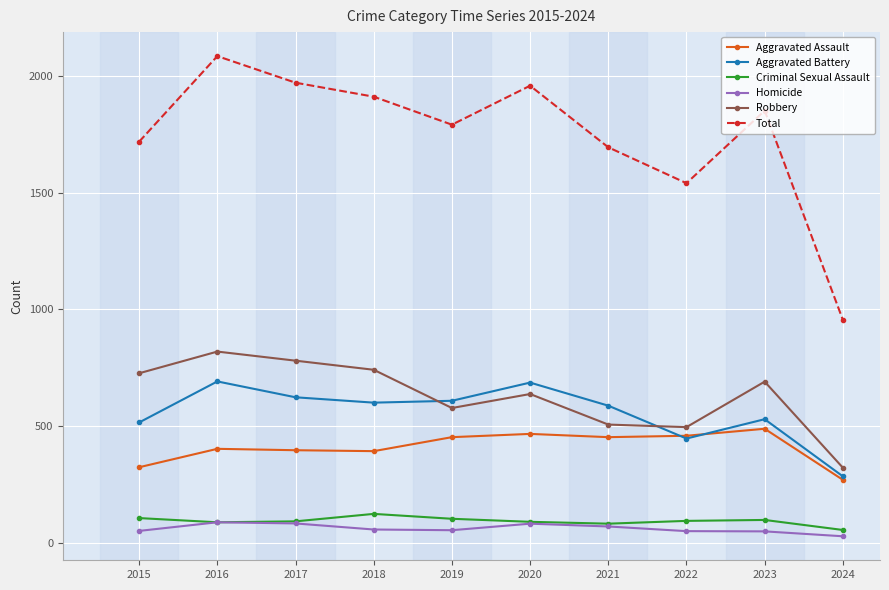

True or false: Total has more than 1 points higher than both neighbors.

True